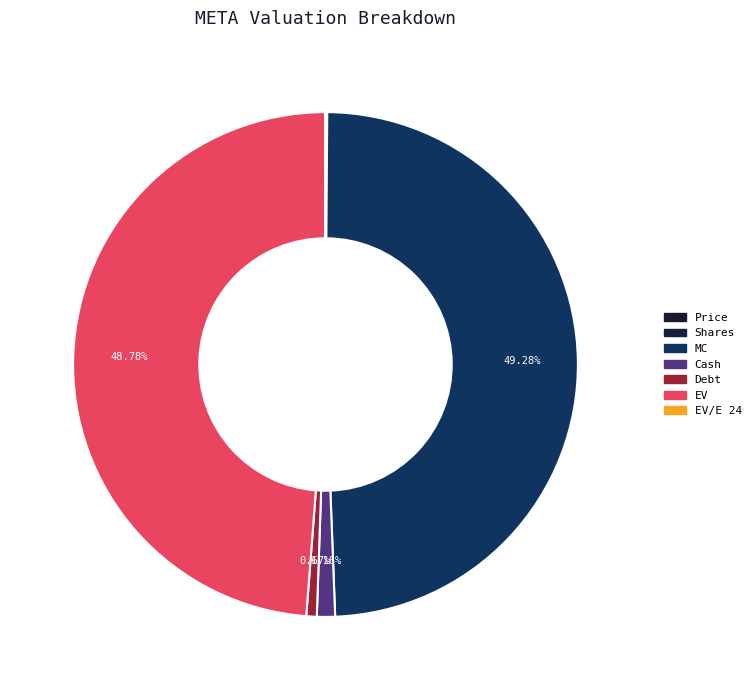

What is the ratio of the value at Cash to the value at Price?

59.6